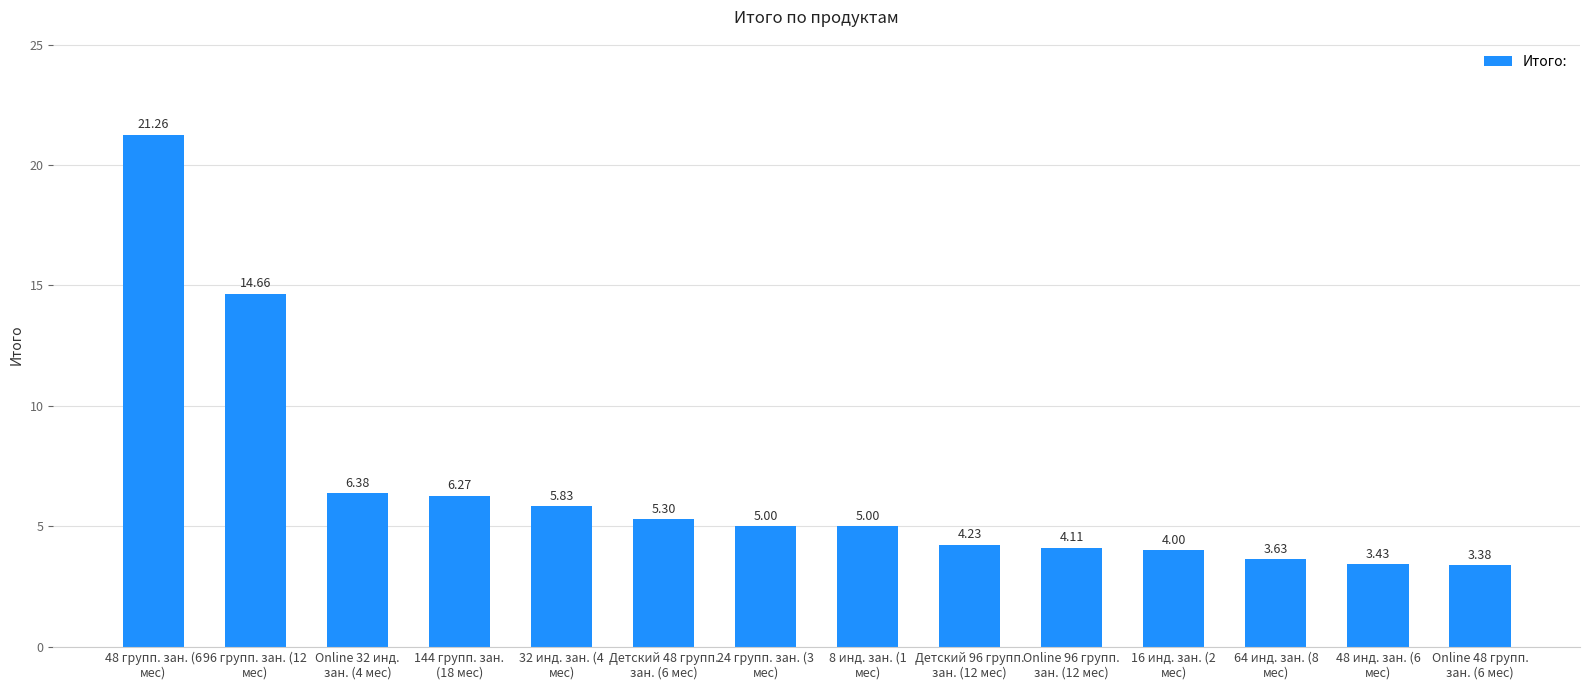

What is the label of the 4th bar from the left?

144 групп. зан.
(18 мес)